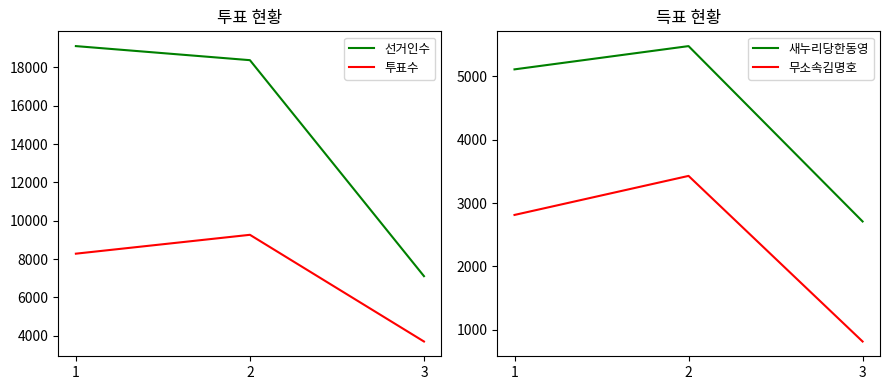

Is the value of 선거인수 at 3 greater than the value of 무소속김명호 at 3?

Yes